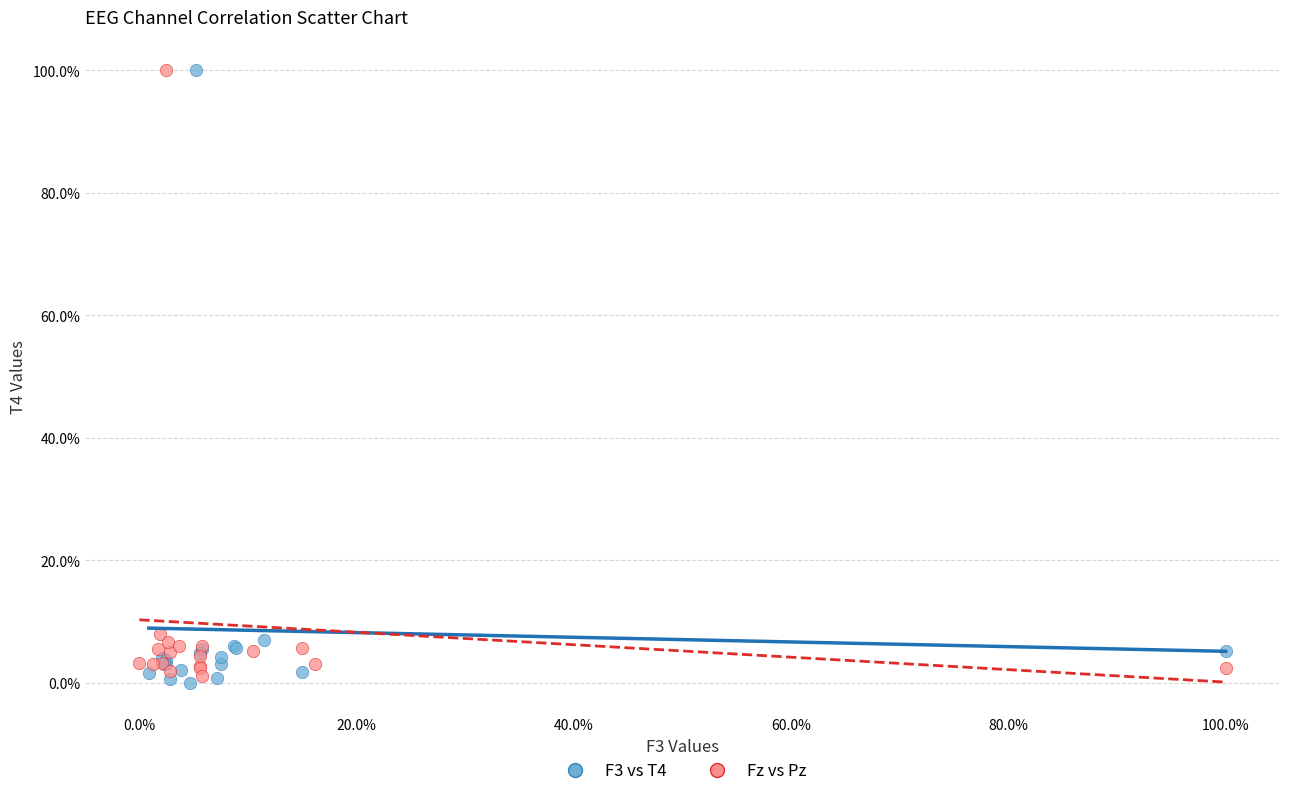

What are all the series names shown in the legend?

F3 vs T4, Fz vs Pz